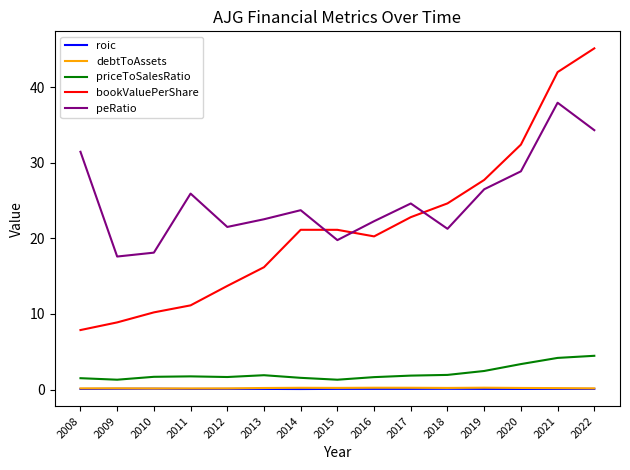

What is the lowest value of the priceToSalesRatio series?

1.3